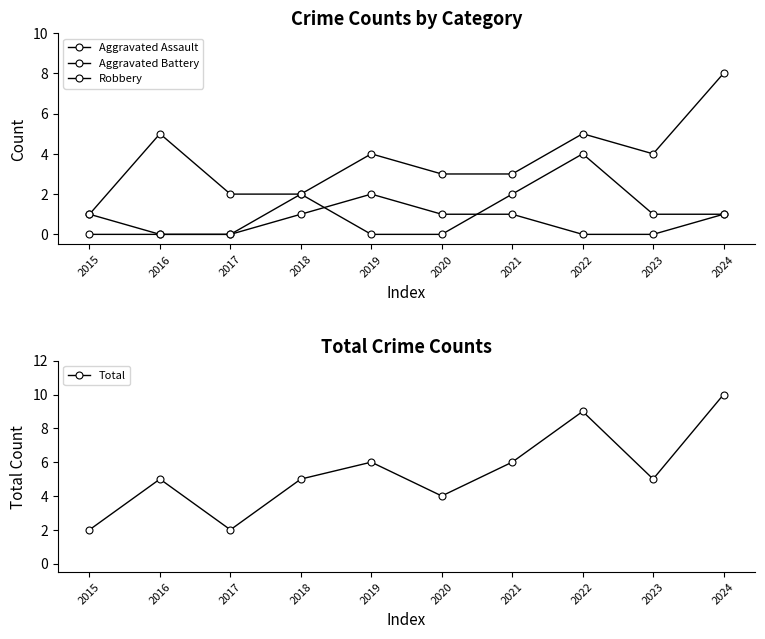

What is the total value across all series at 2019?

12